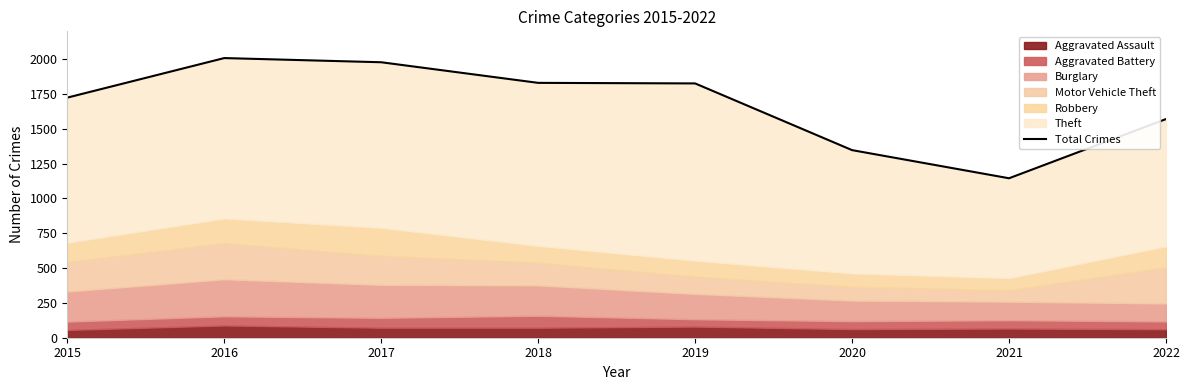

At which label does the data first exceed 1826?

2016